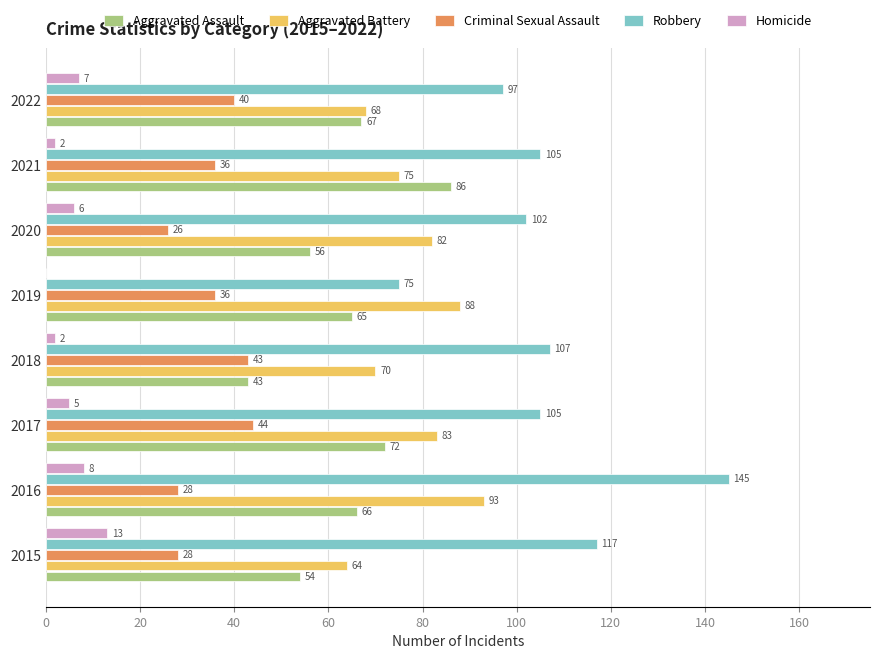

Is it true that Criminal Sexual Assault equals 57 at 2022?

False